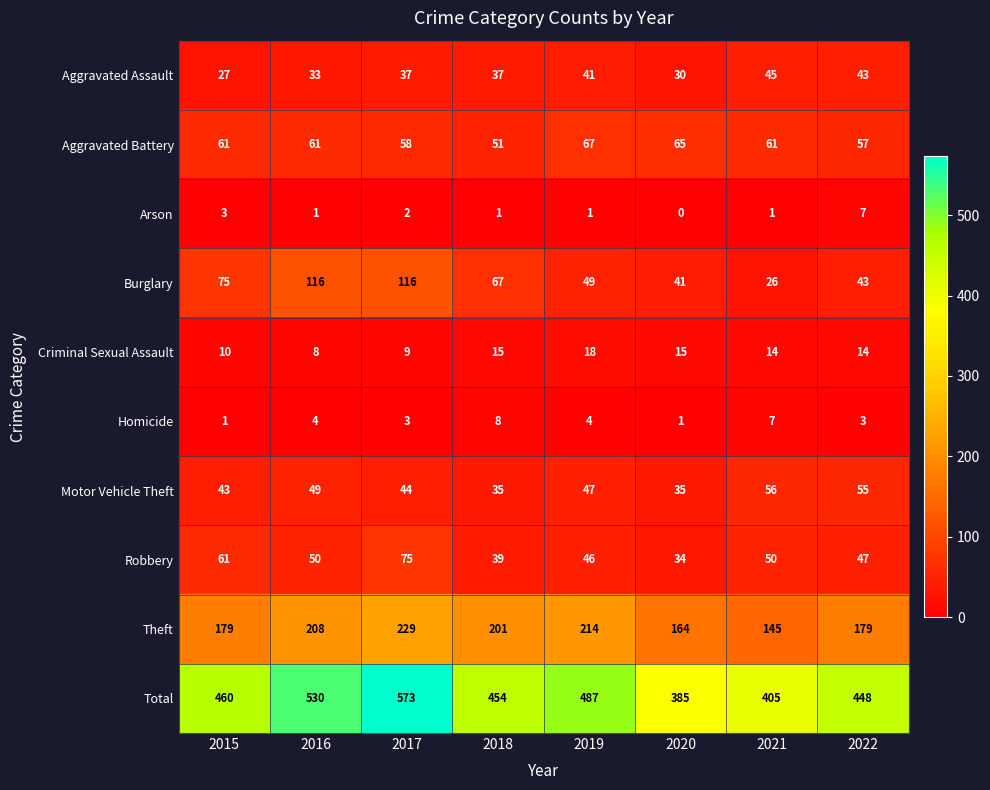

What is the spread (max minus min) of values at 2019?

486